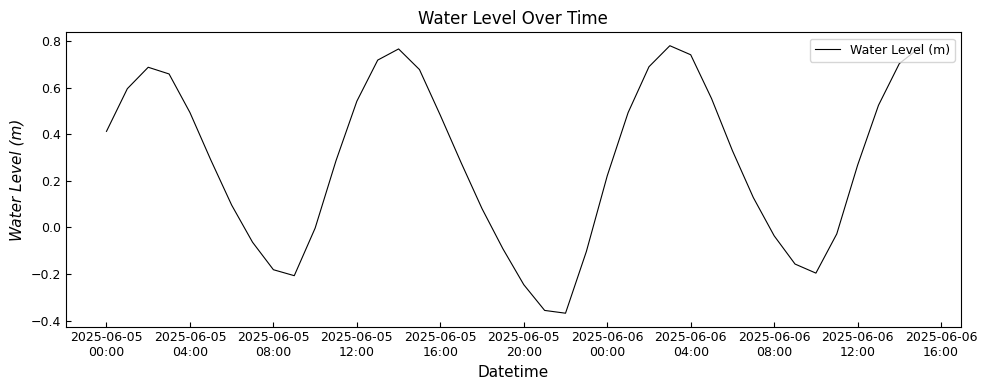

What is the difference between the maximum and minimum values?

1.1